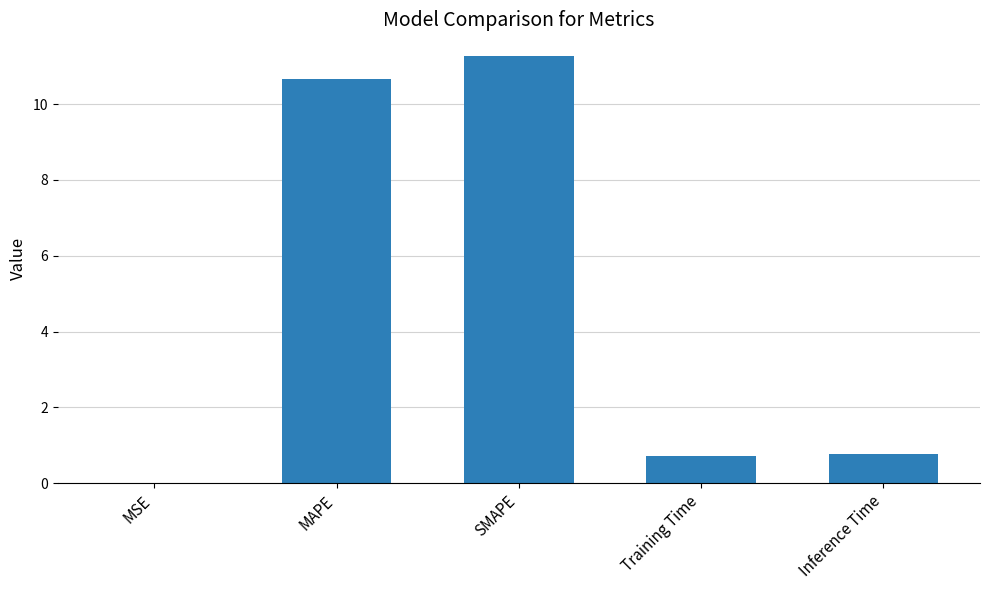

What is the sum of all values?

23.4